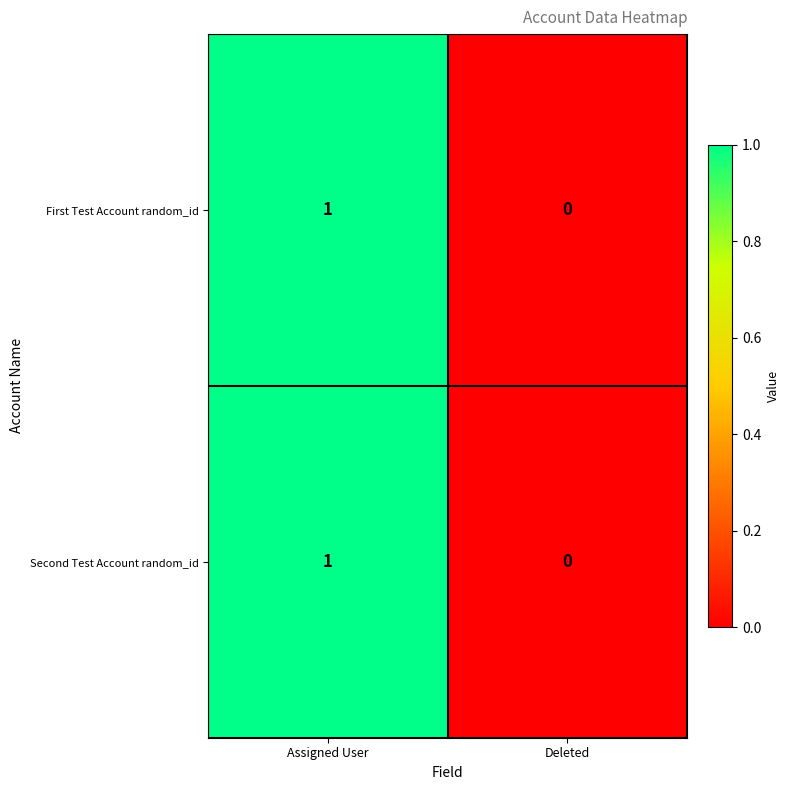

True or false: Second Test Account random_id has a value of 2 at Assigned User.

False